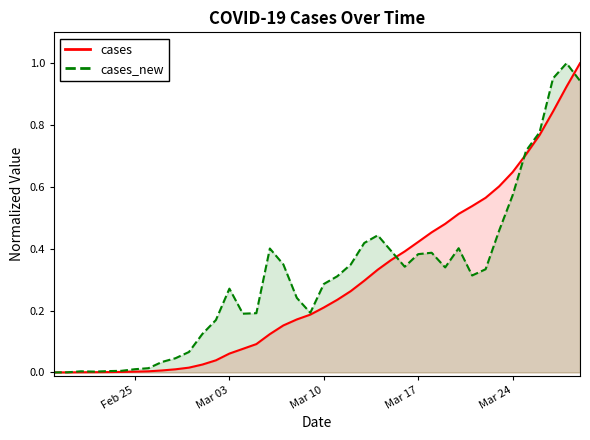

True or false: cases has a value of 0.2 at Mar 17.

False